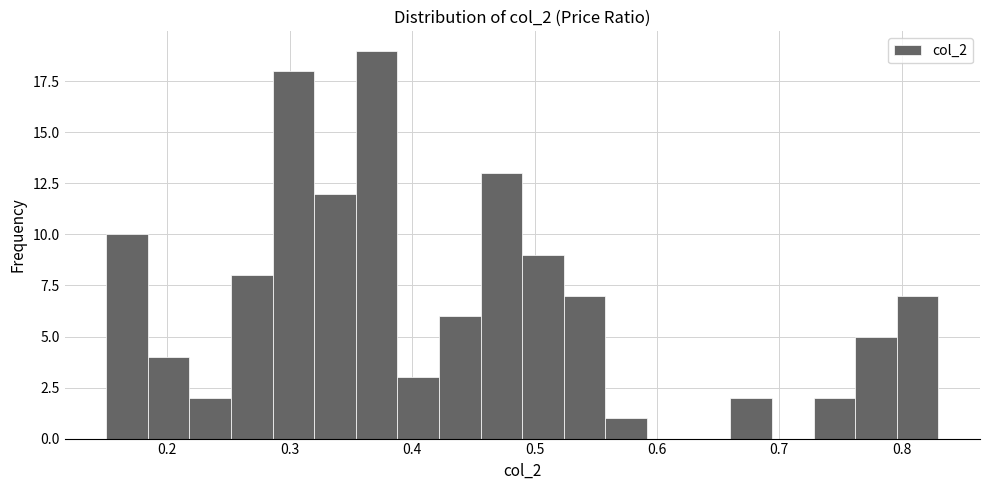

Read against the x-axis, roughly where is the centre of the tallest bar?

0.37